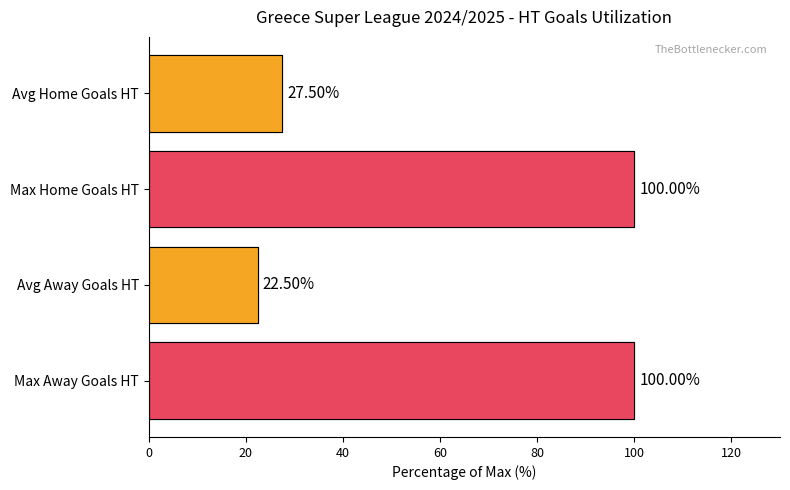

Does the chart contain any negative values?

No